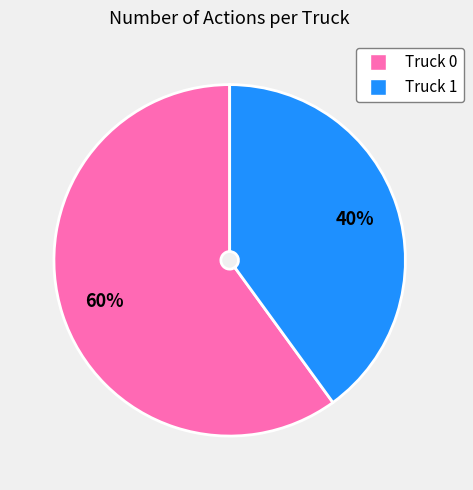

Do Truck 1 and Truck 0 together represent more than half of the pie?

Yes